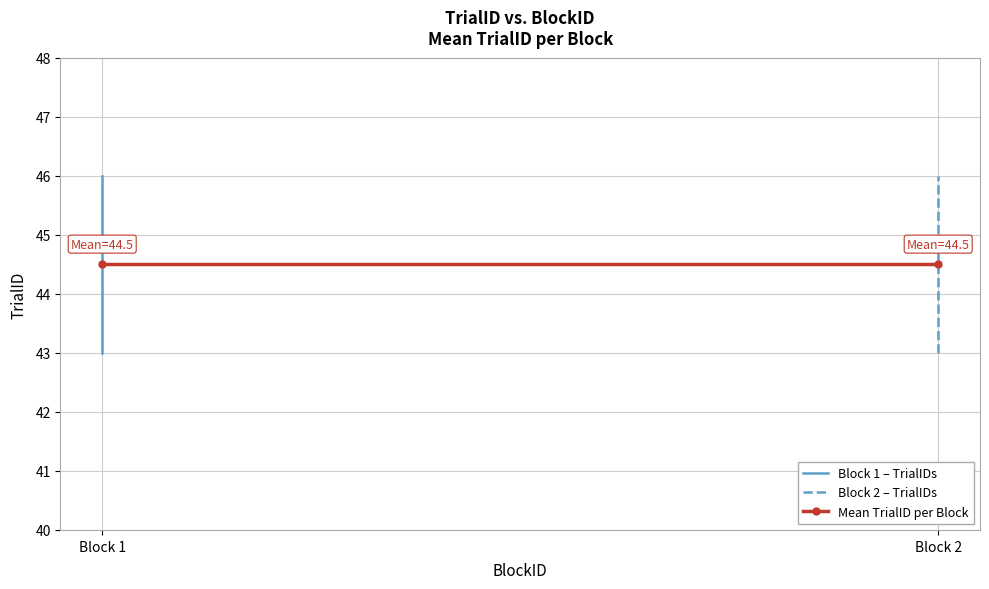

Is it true that the value at 2 is 43?

True